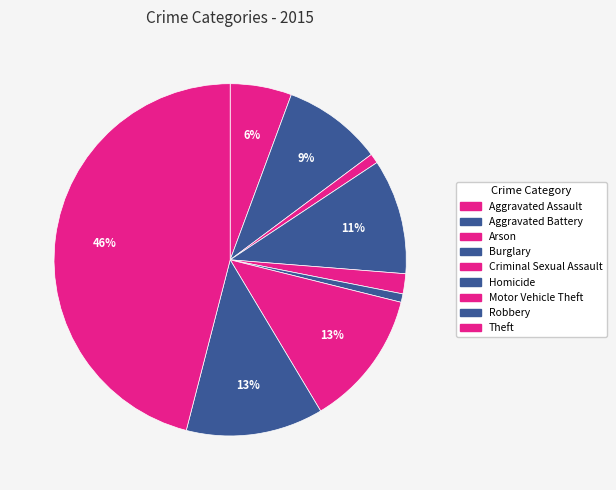

To the nearest percent, what is the difference between the Criminal Sexual Assault and Motor Vehicle Theft slice percentages?

11%